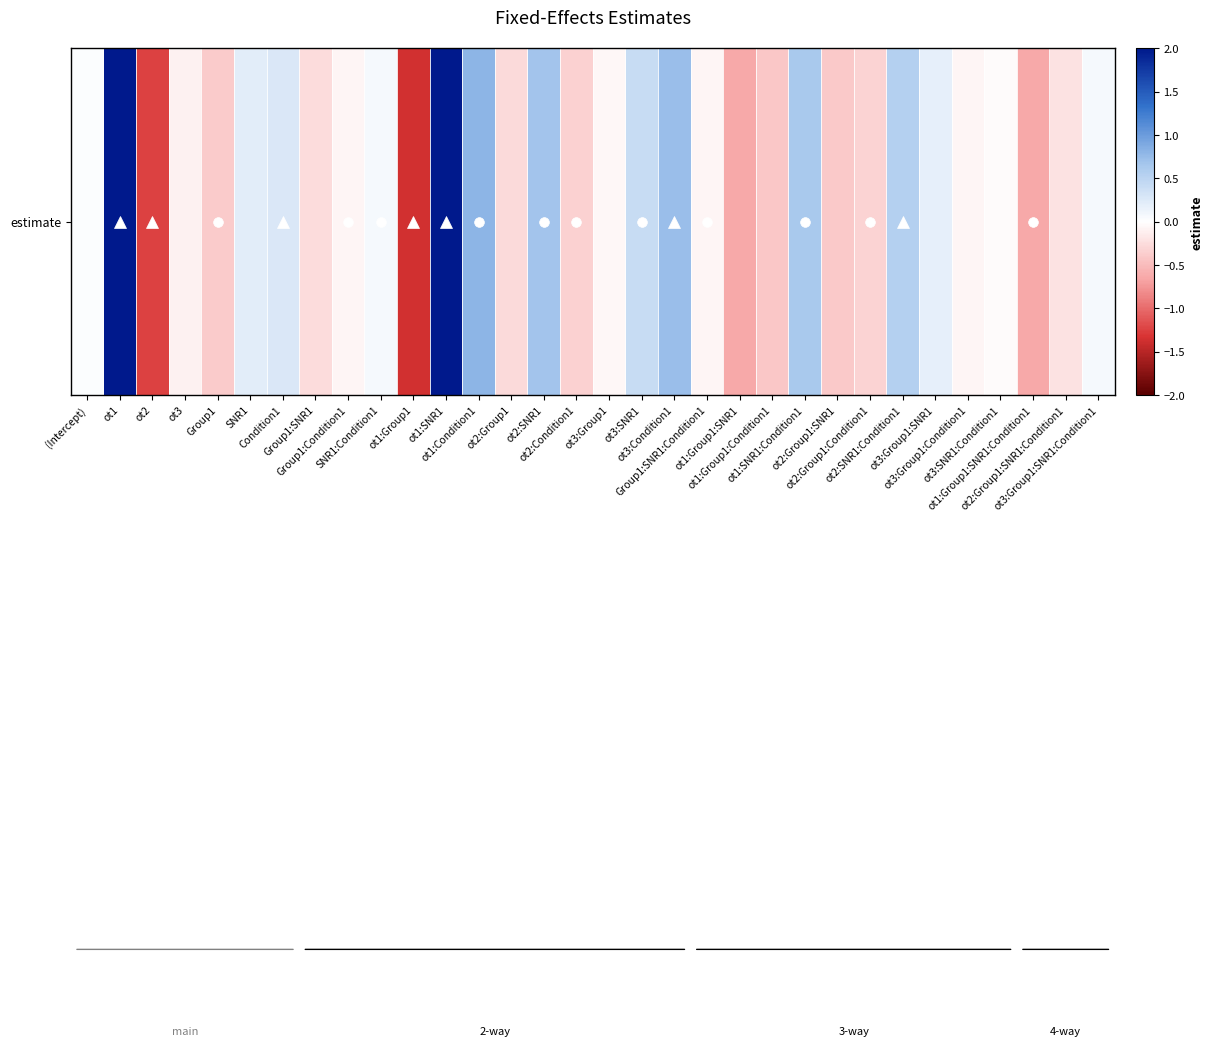

What is the difference between the values at ot1:Group1 and ot2:SNR1:Condition1?

1.9